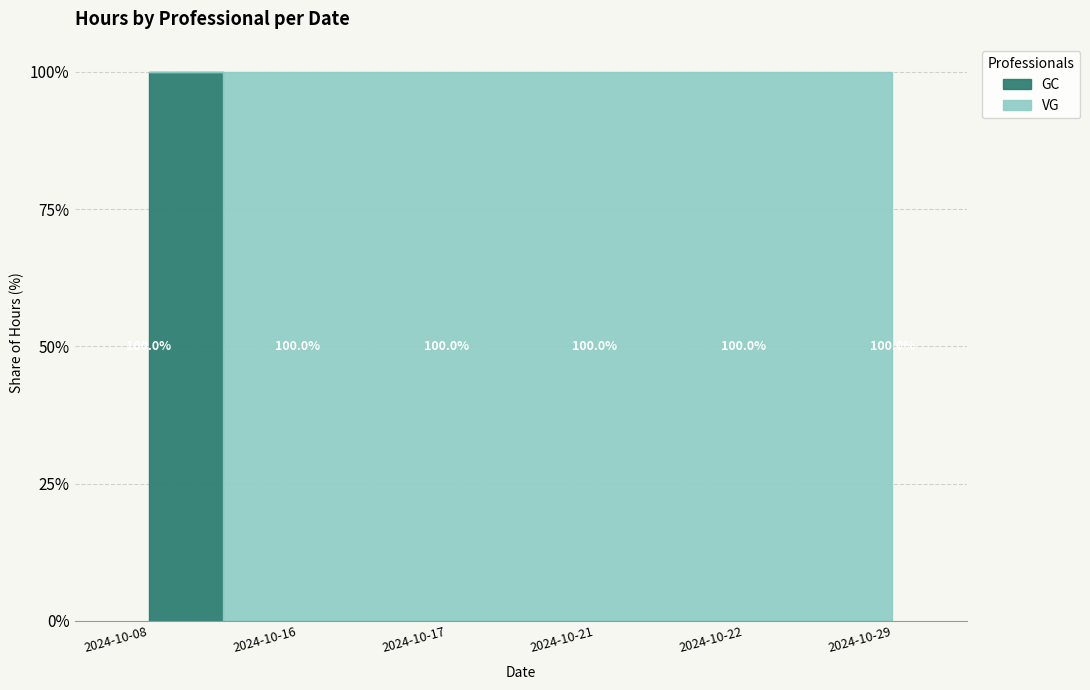

Which series has the widest spread of values?

VG